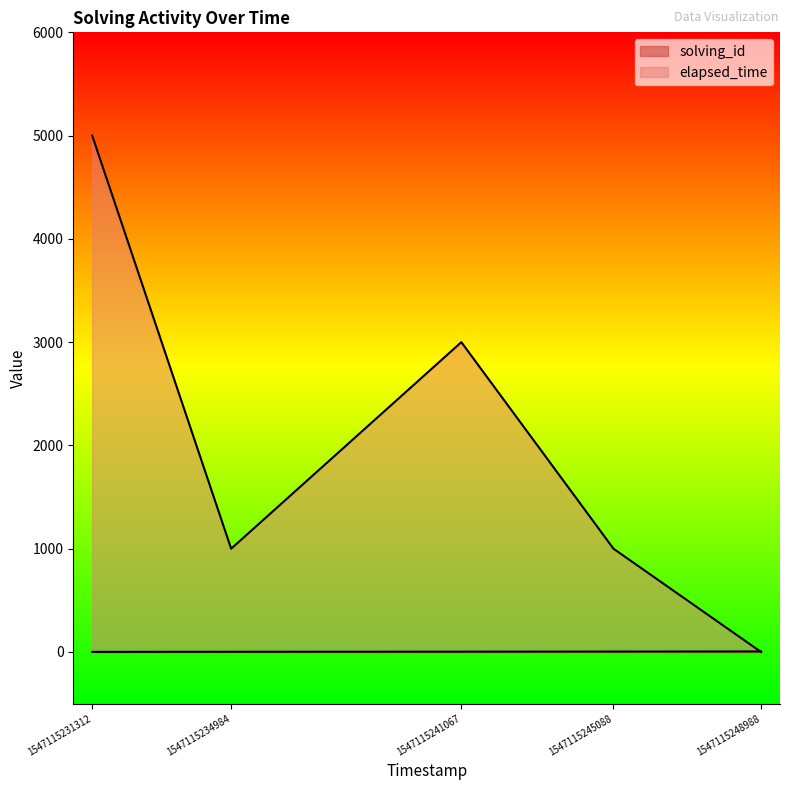

Is it true that solving_id equals 1 at 1547115241067?

False